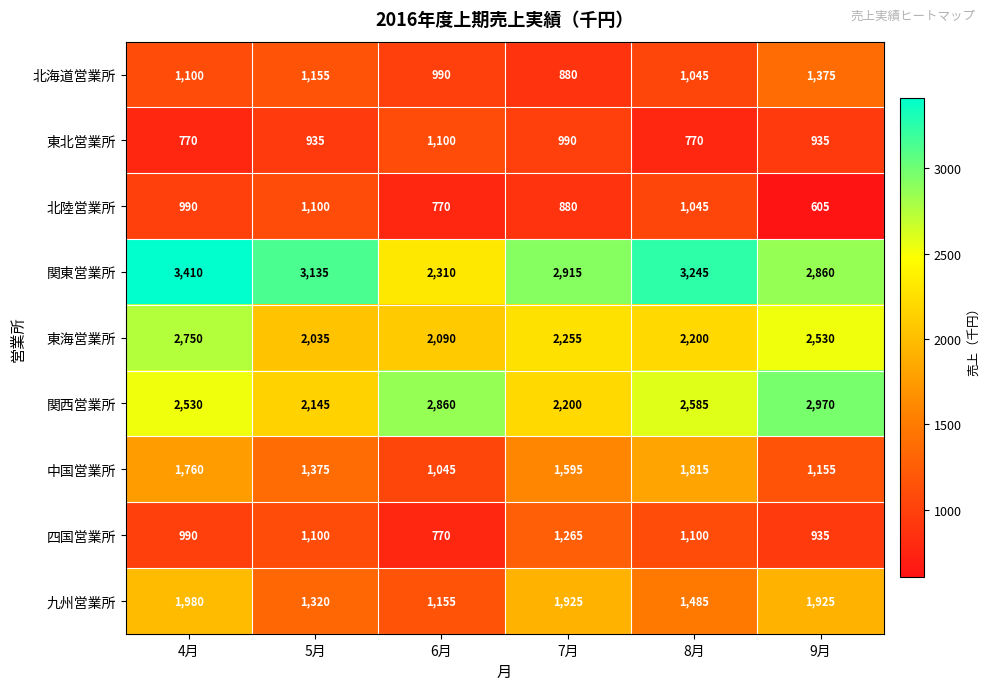

Which category has the lowest value across all series?

9月